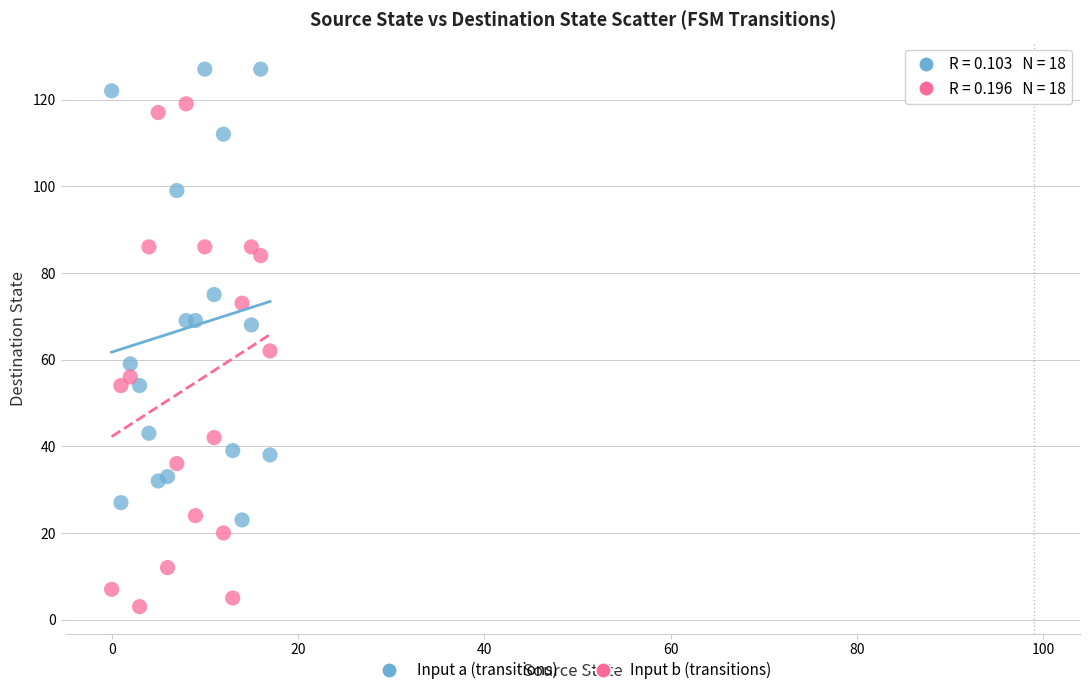

Which series reaches the maximum Y coordinate?

Input a (transitions)